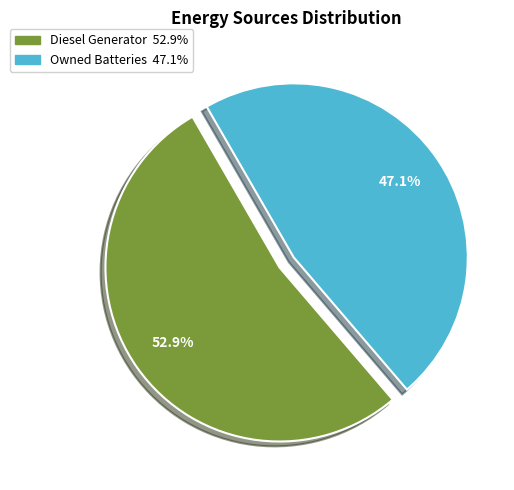

Does any single category account for the majority?

Yes